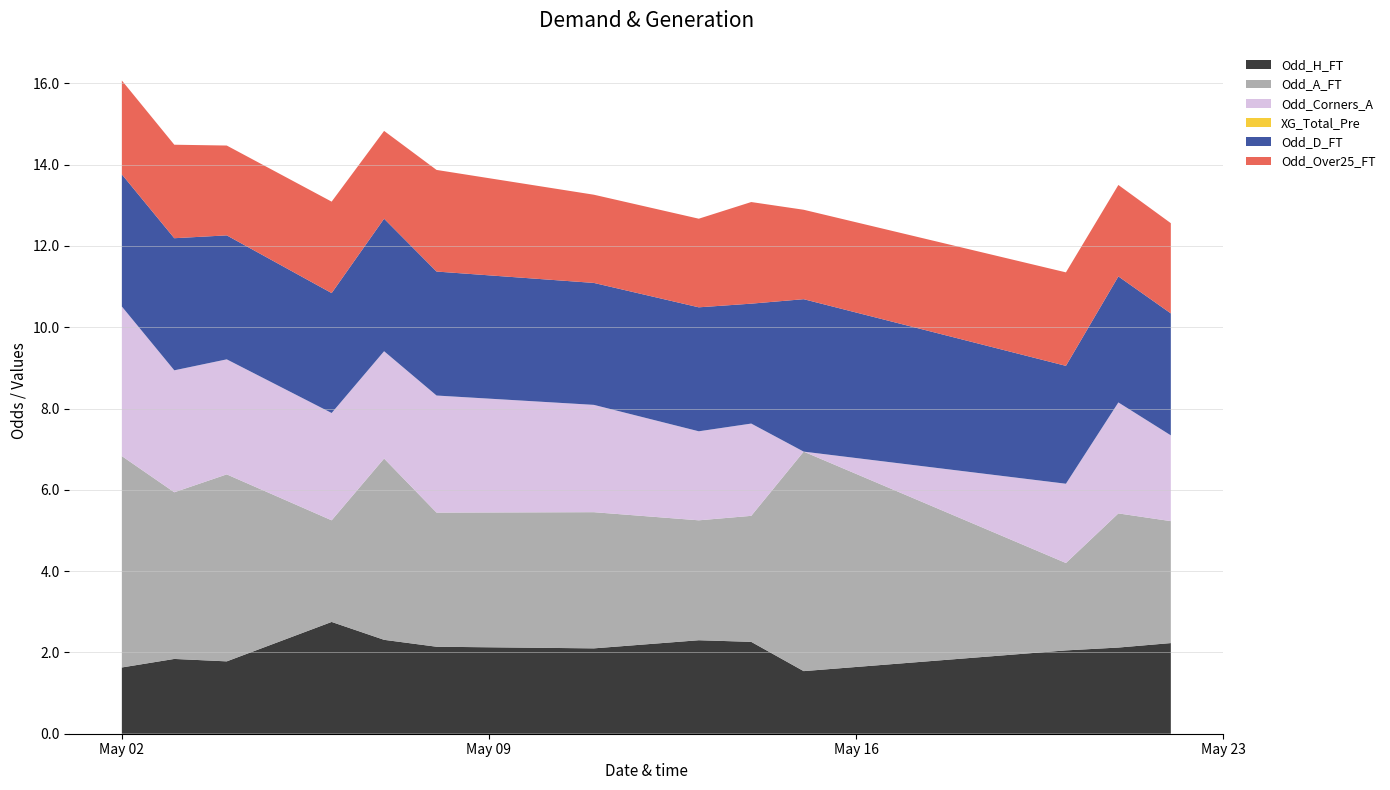

Reading right to left, transcribe all the data shown in this chart.

Odd_H_FT: 2023-05-22=2.2	2023-05-21=2.1	2023-05-20=2.0	2023-05-15=1.5	2023-05-14=2.3	2023-05-13=2.3	2023-05-11=2.1	2023-05-08=2.1	2023-05-07=2.3	2023-05-06=2.8	2023-05-04=1.8	2023-05-03=1.8	2023-05-02=1.6
Odd_A_FT: 2023-05-22=3.0	2023-05-21=3.3	2023-05-20=2.1	2023-05-15=5.4	2023-05-14=3.1	2023-05-13=3.0	2023-05-11=3.4	2023-05-08=3.3	2023-05-07=4.5	2023-05-06=2.5	2023-05-04=4.6	2023-05-03=4.1	2023-05-02=5.2
Odd_Corners_A: 2023-05-22=2.1	2023-05-21=2.7	2023-05-20=1.9	2023-05-15=0.0	2023-05-14=2.3	2023-05-13=2.2	2023-05-11=2.6	2023-05-08=2.9	2023-05-07=2.6	2023-05-06=2.6	2023-05-04=2.8	2023-05-03=3.0	2023-05-02=3.7
XG_Total_Pre: 2023-05-22=0.0	2023-05-21=0.0	2023-05-20=0.0	2023-05-15=0.0	2023-05-14=0.0	2023-05-13=0.0	2023-05-11=0.0	2023-05-08=0.0	2023-05-07=0.0	2023-05-06=0.0	2023-05-04=0.0	2023-05-03=0.0	2023-05-02=0.0
Odd_D_FT: 2023-05-22=3.0	2023-05-21=3.1	2023-05-20=2.9	2023-05-15=3.8	2023-05-14=3.0	2023-05-13=3.0	2023-05-11=3.0	2023-05-08=3.0	2023-05-07=3.3	2023-05-06=3.0	2023-05-04=3.0	2023-05-03=3.2	2023-05-02=3.2
Odd_Over25_FT: 2023-05-22=2.2	2023-05-21=2.2	2023-05-20=2.3	2023-05-15=2.2	2023-05-14=2.5	2023-05-13=2.2	2023-05-11=2.2	2023-05-08=2.5	2023-05-07=2.2	2023-05-06=2.2	2023-05-04=2.2	2023-05-03=2.3	2023-05-02=2.3